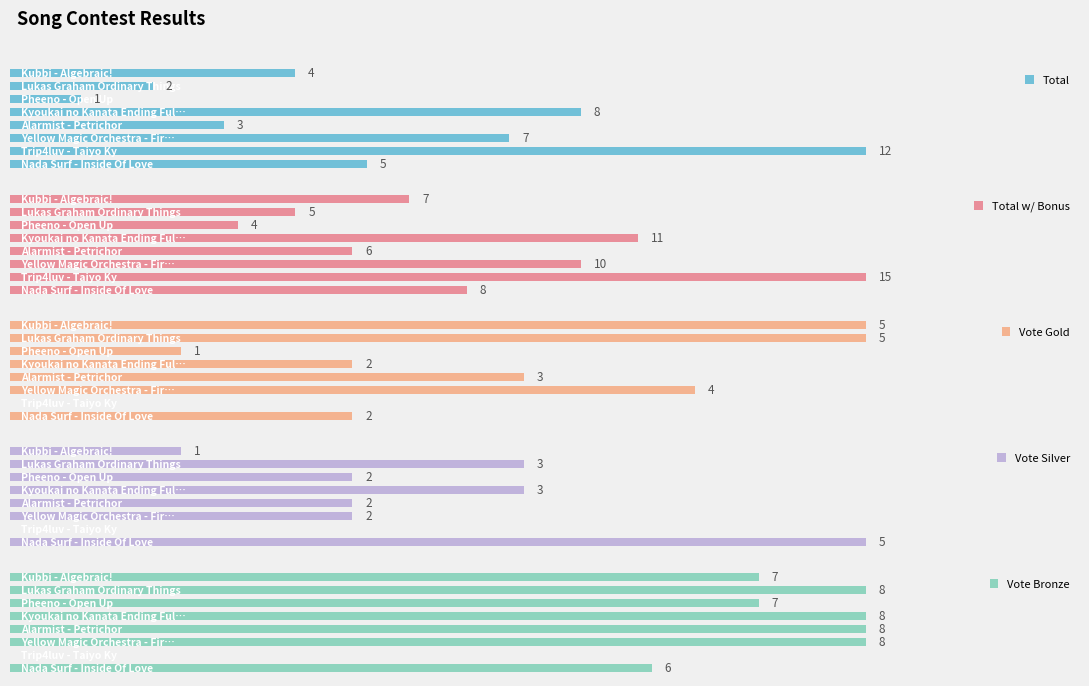

What is the difference between the Vote Silver values at 7 and 4?

2